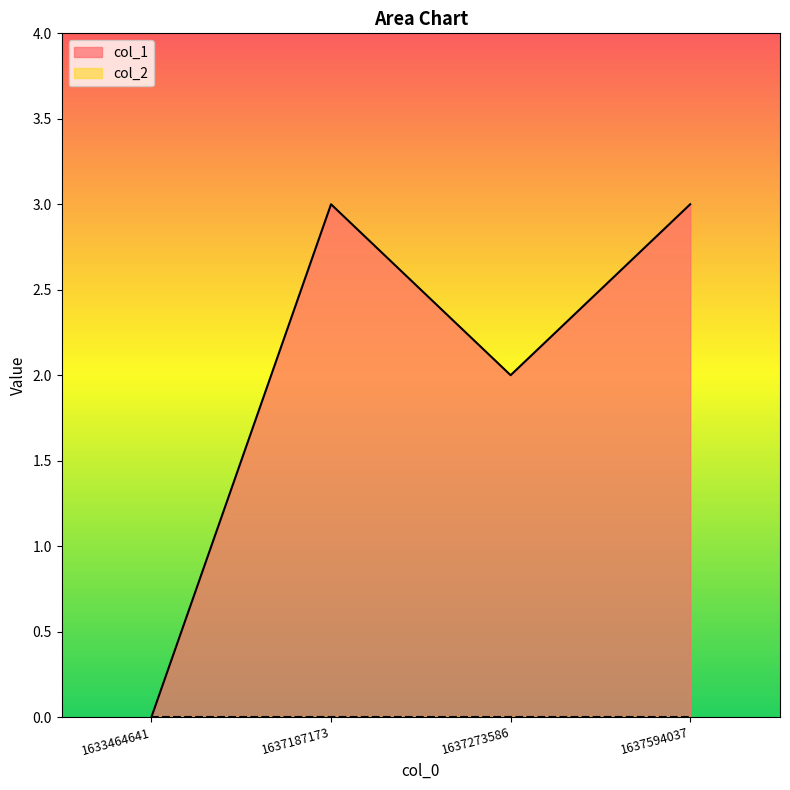

The value at 1633464641 is 0. True or false?

True